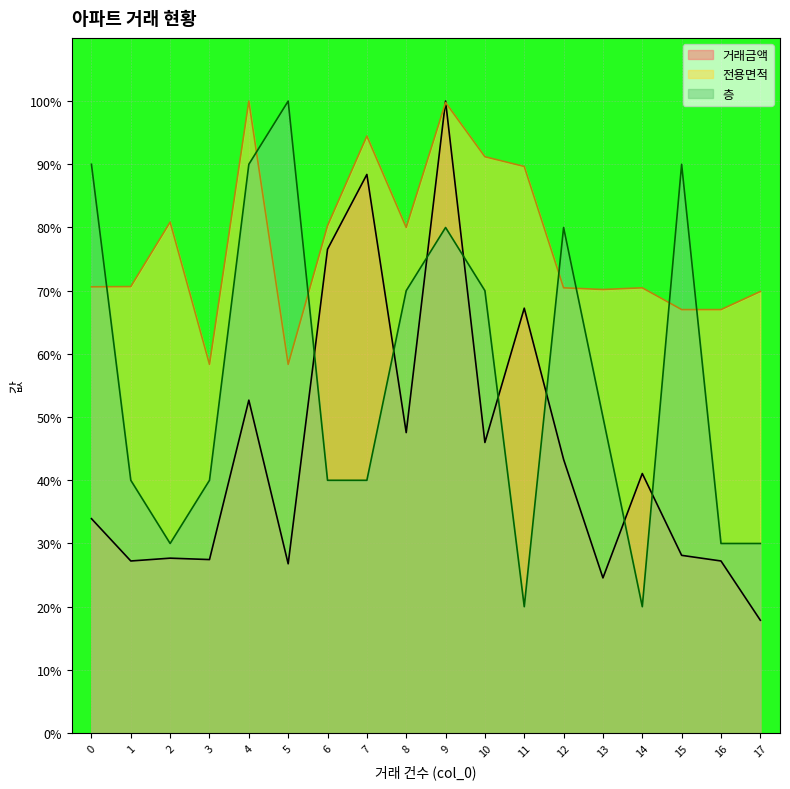

Where is 거래금액 nearest to the value 58?

4